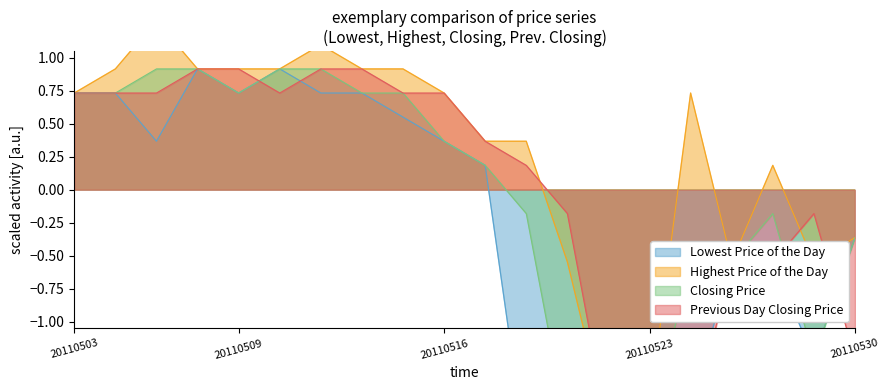

What is the difference between the highest and lowest values at 20110511?

0.4